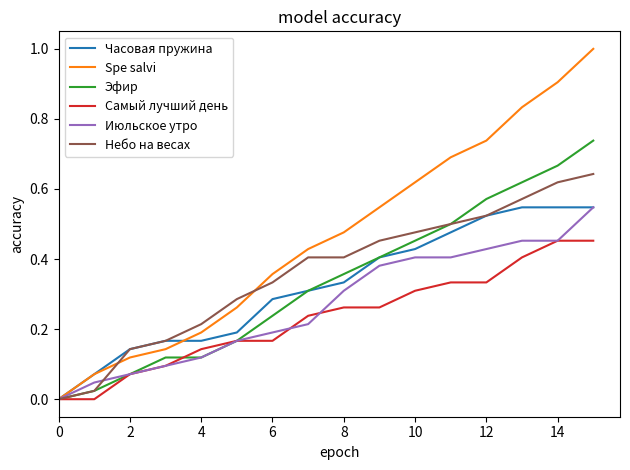

Count the number of categories in the chart.

16